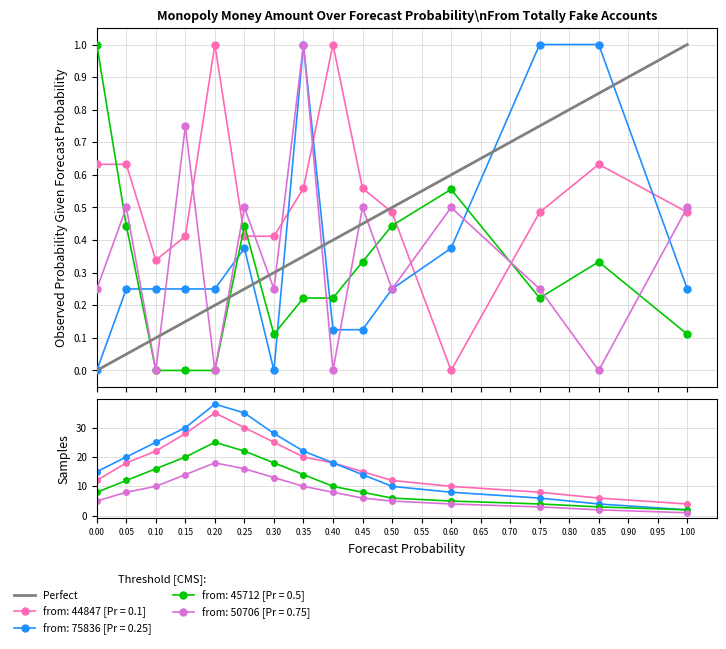

The chart shows a value of 0 at 0.00. True or false?

True